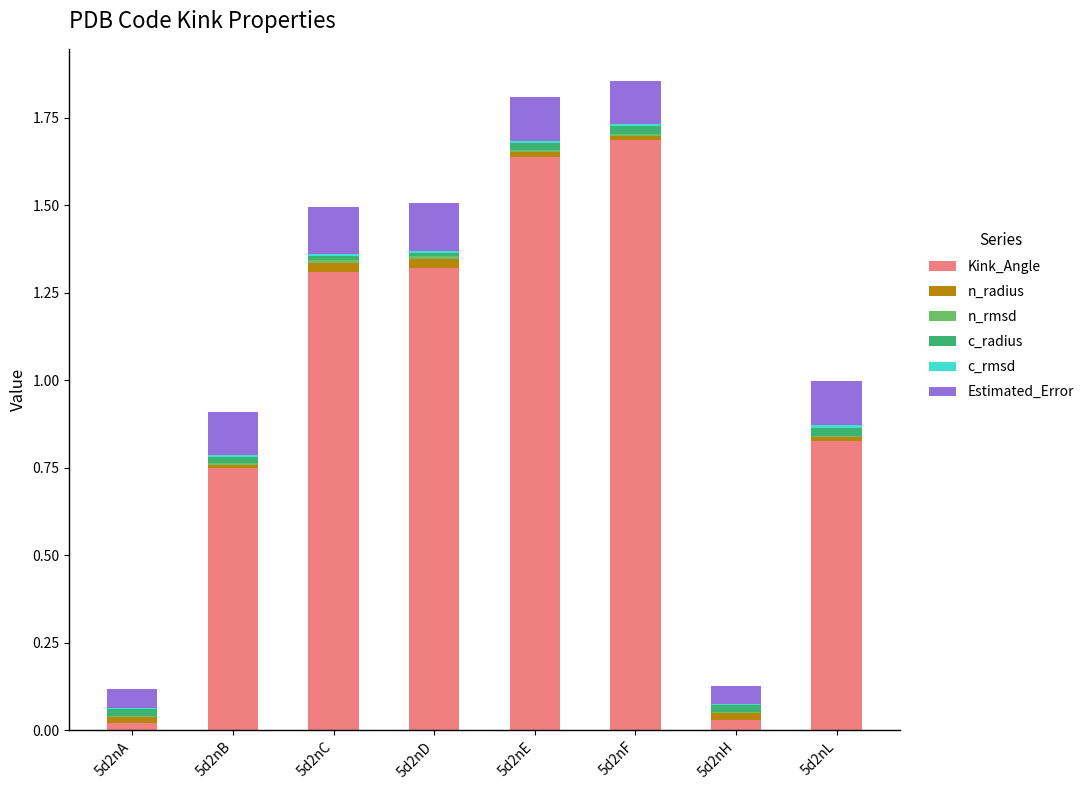

Which category has the highest value in the Kink_Angle series?

5d2nF